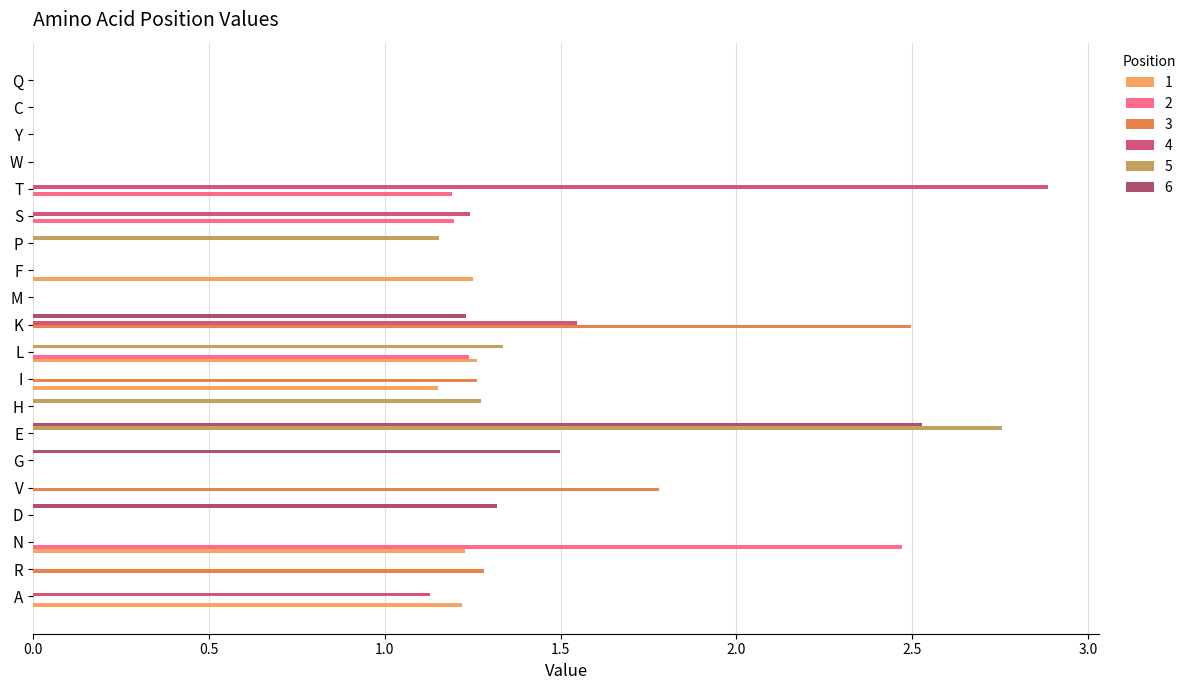

Where is 5 nearest to the value 1?

P